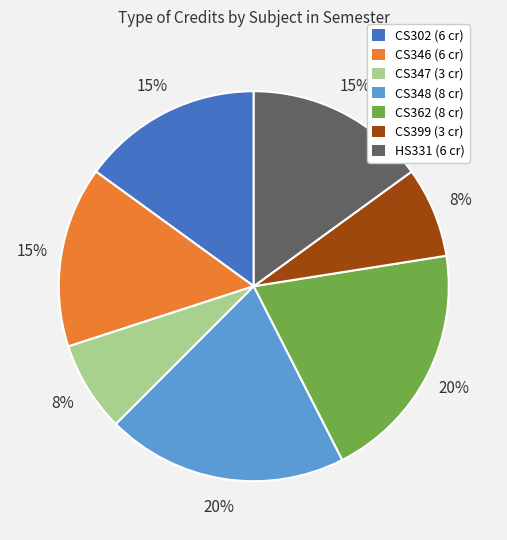

To the nearest percent, what percentage of the pie is CS362?

20%